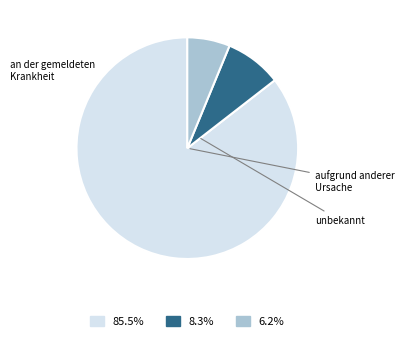

Rank the categories by value from lowest to highest.

unbekannt, aufgrund anderer Ursache, an der gemeldeten Krankheit